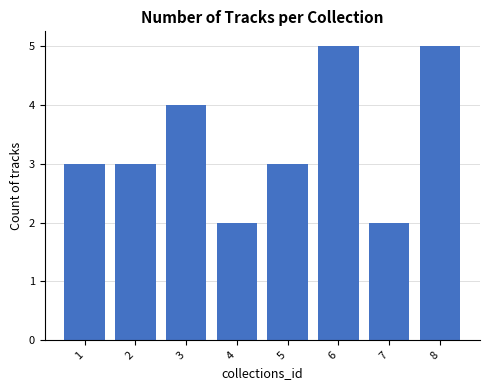

Count the values in the range 3 to 5.

6